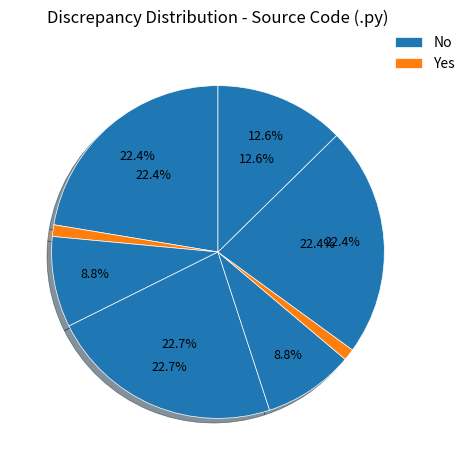

Count the number of slices in the pie.

8